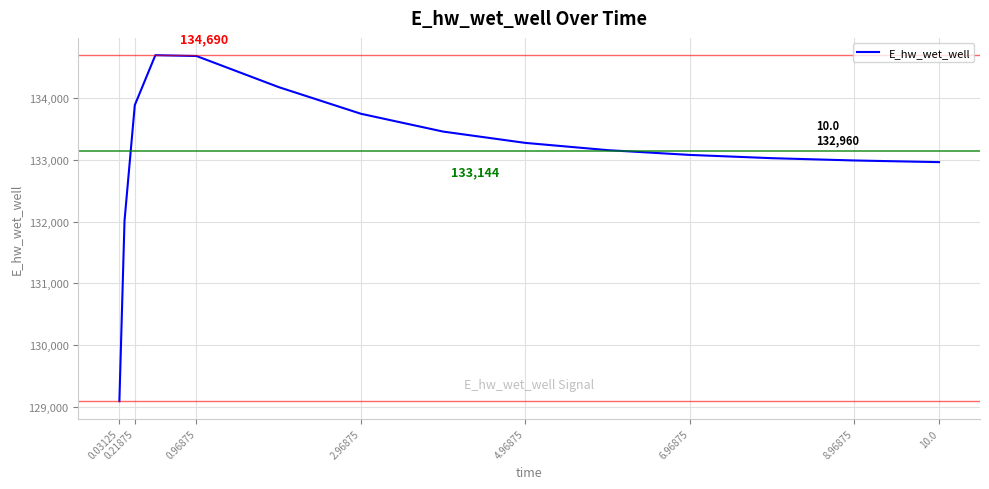

What is the minimum value shown in the chart?

129093.3